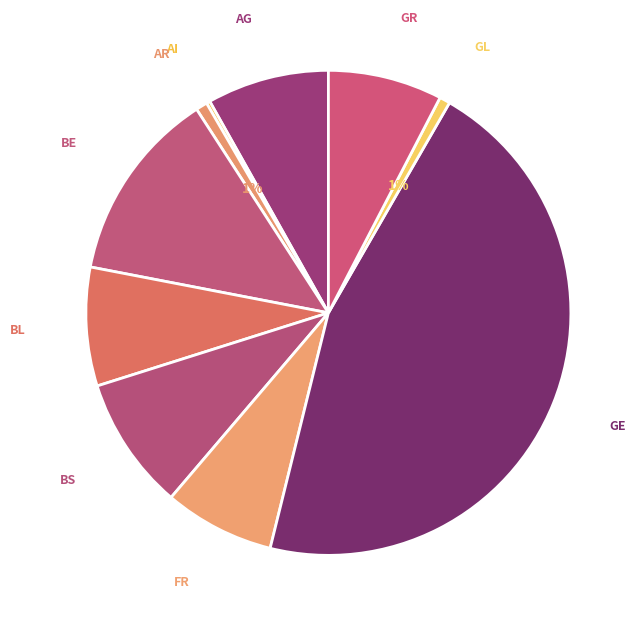

What is the largest slice in the pie chart?

GE